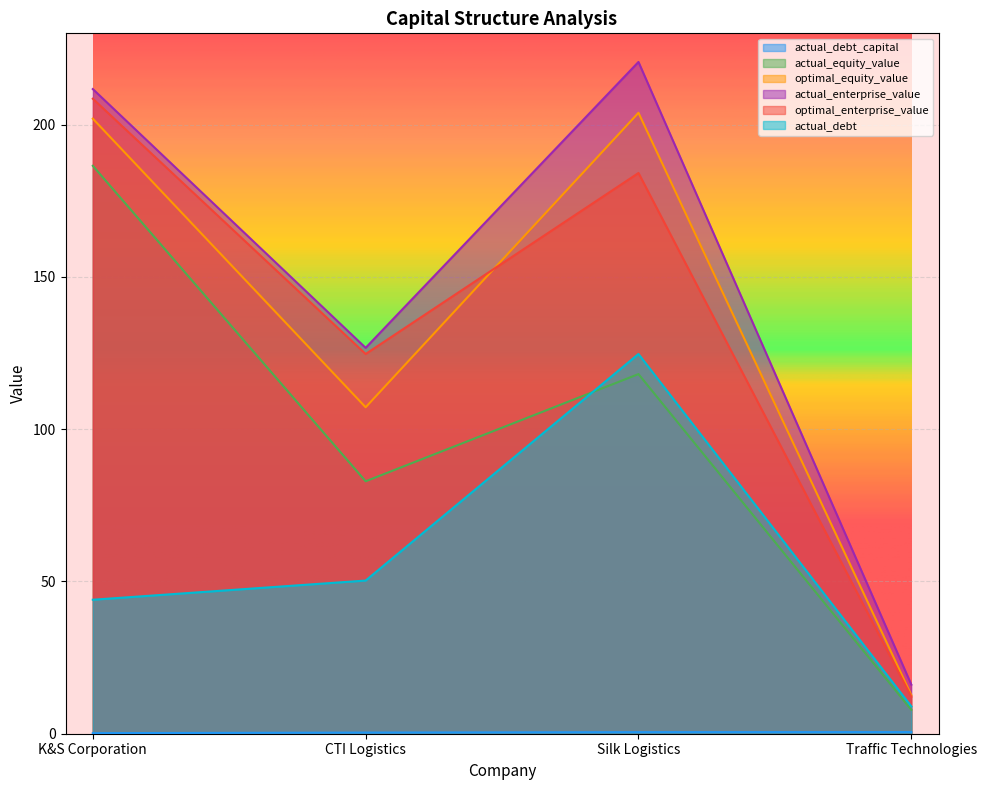

At which category is the sum across all series the highest?

K&S Corporation